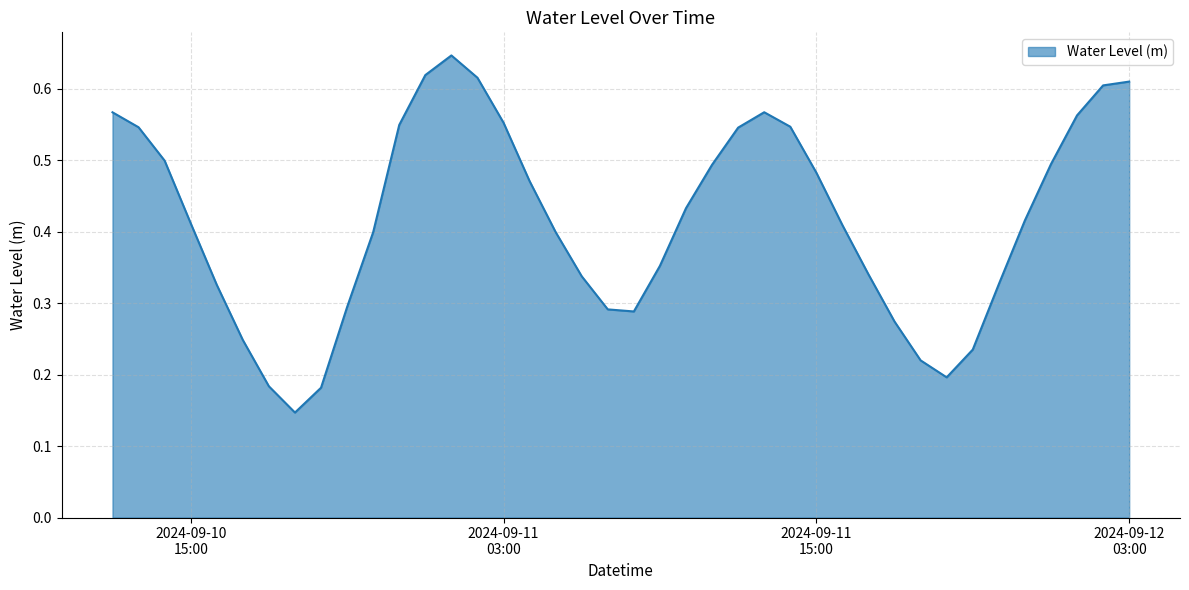

How many categories are shown in the chart?

40